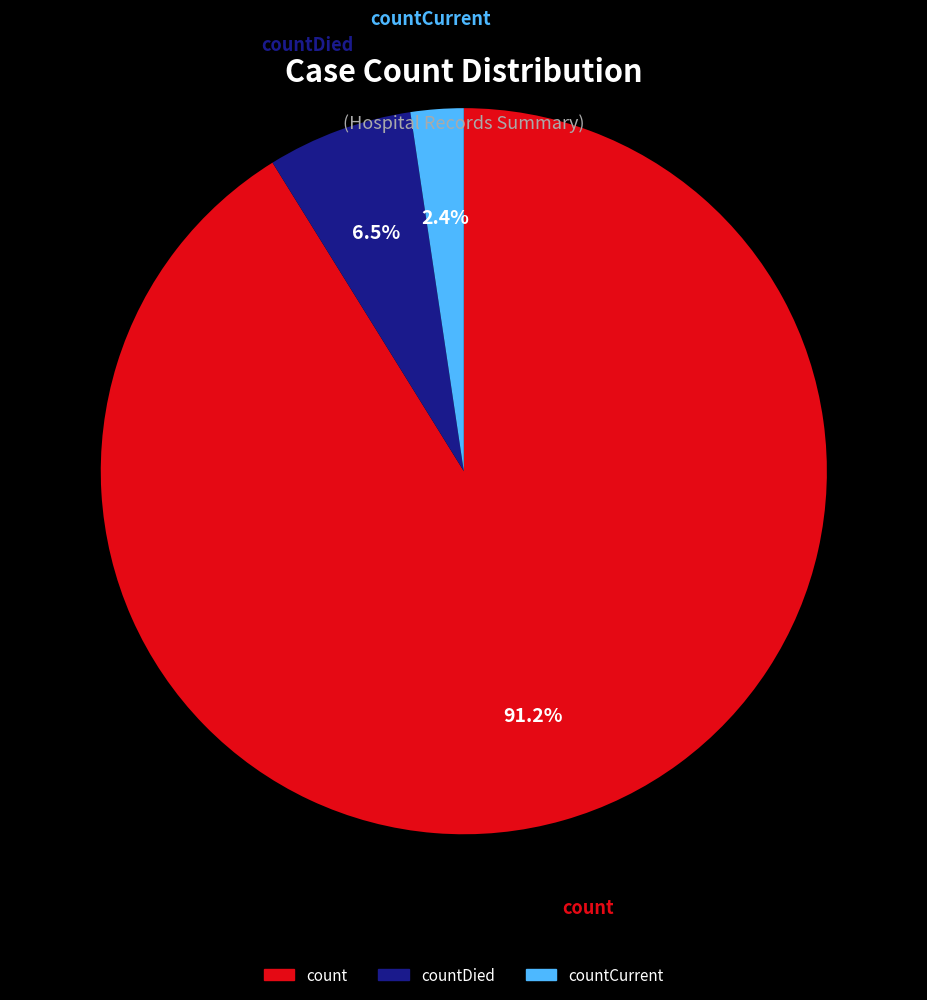

Is there any slice that represents more than half of the pie?

Yes